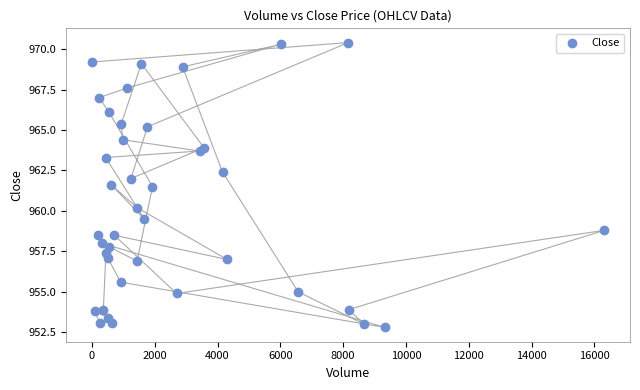

What is the range of Y values (max minus min)?

17.6